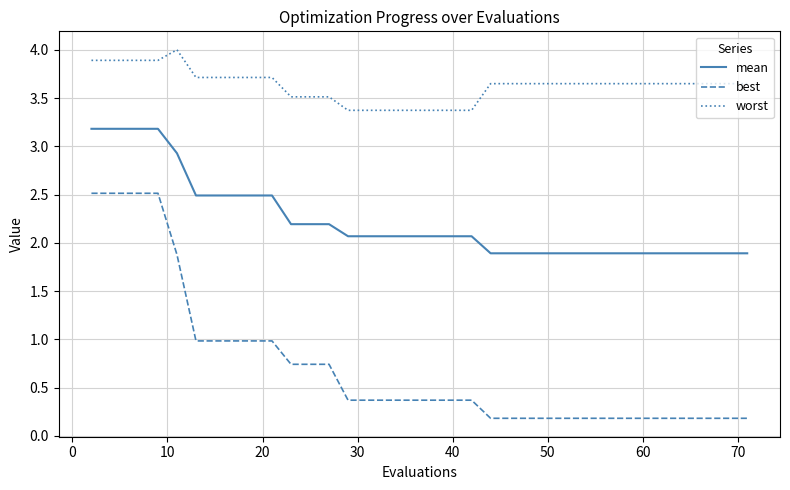

Which series has the largest total across all categories?

worst